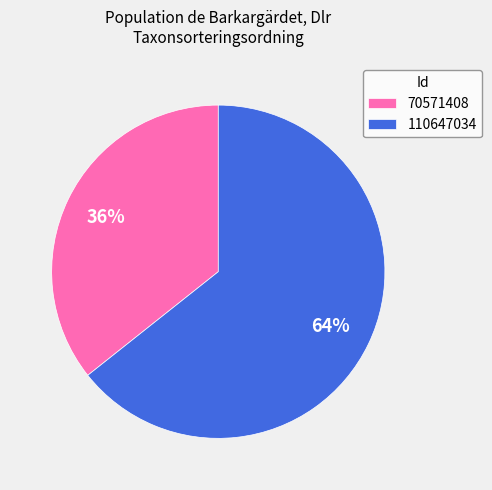

Do 110647034 and 70571408 together represent more than half of the pie?

Yes